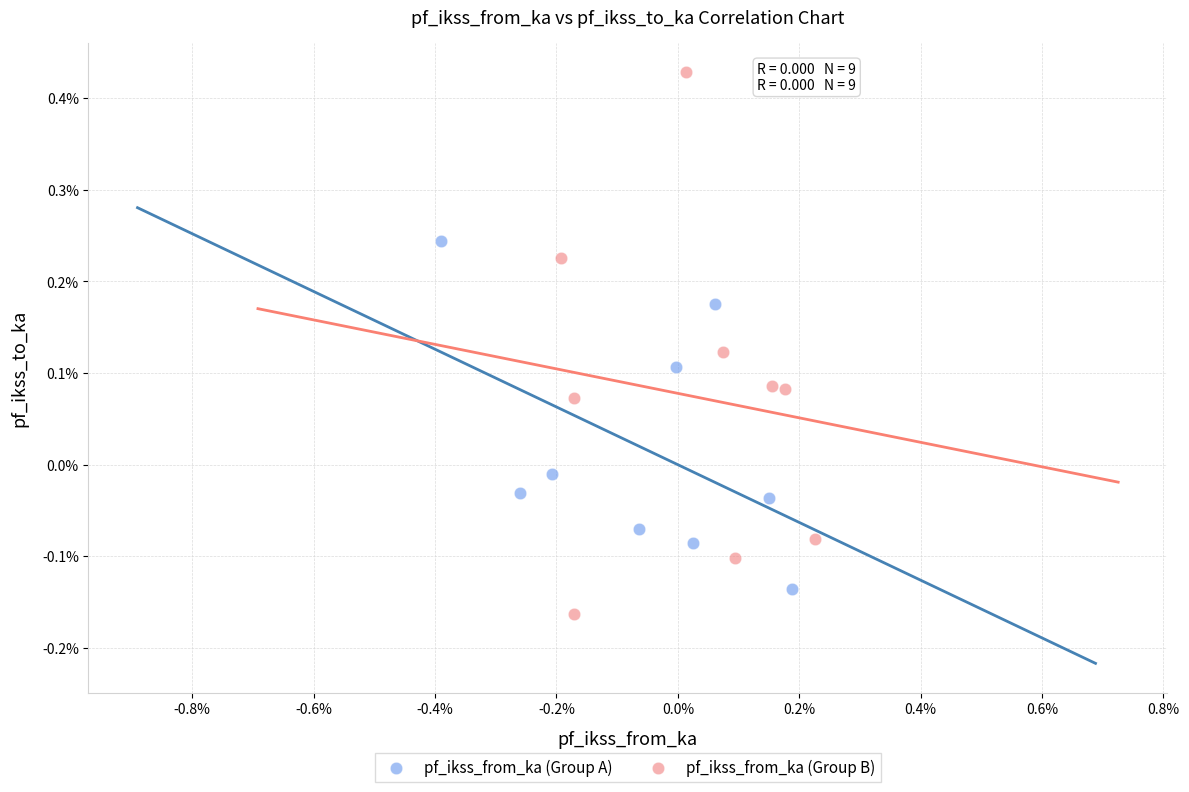

What are all the series names shown in the legend?

pf_ikss_from_ka (Group A), pf_ikss_from_ka (Group B)